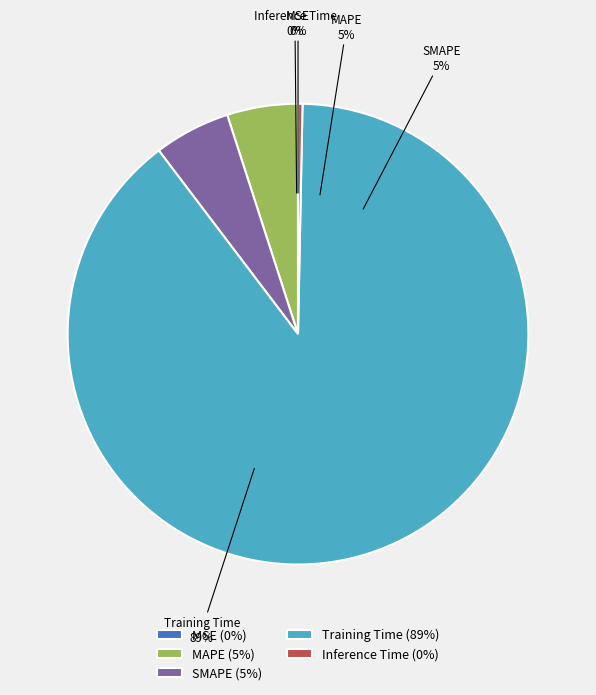

How many slices are in this pie chart?

5